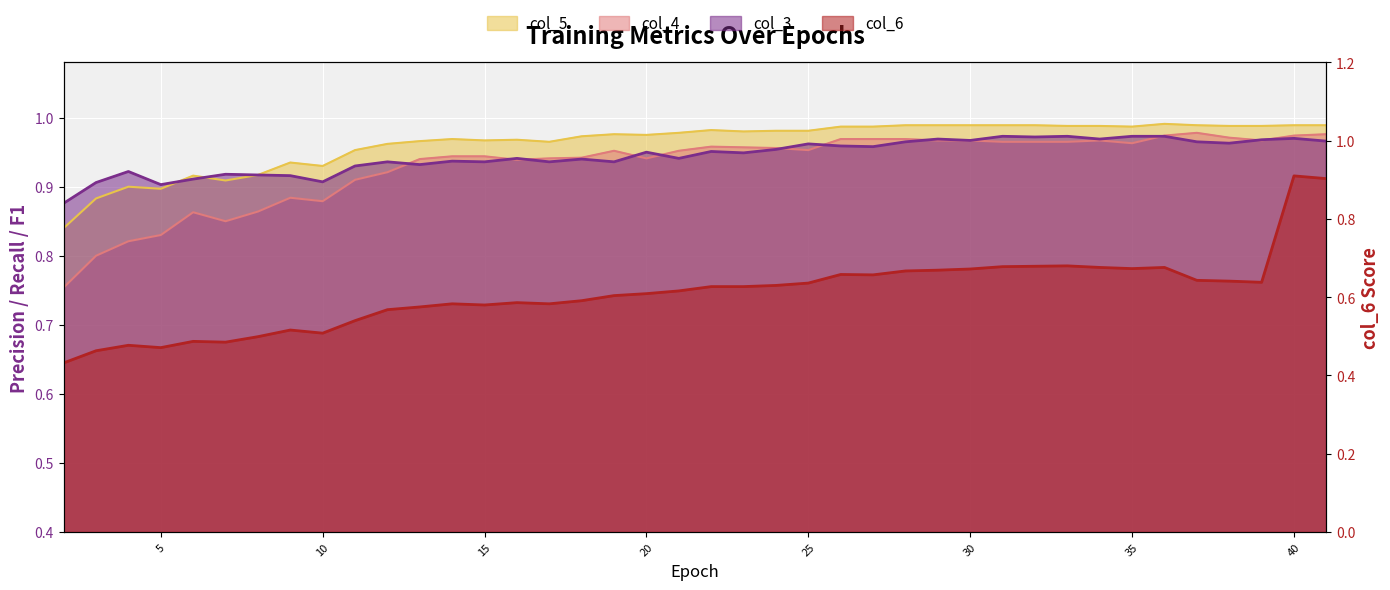

Between 16 and 39, which is larger?

39